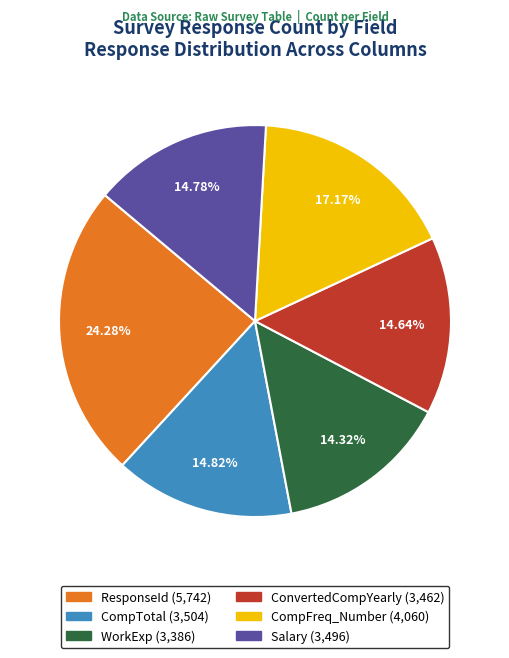

How many slices are in this pie chart?

6